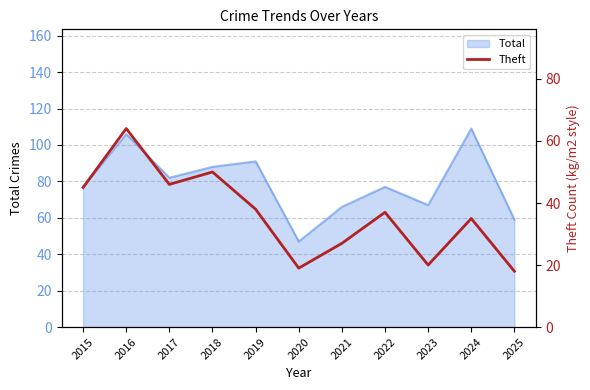

Approximately how many times larger is the value at 2024 compared to 2017?

0.8